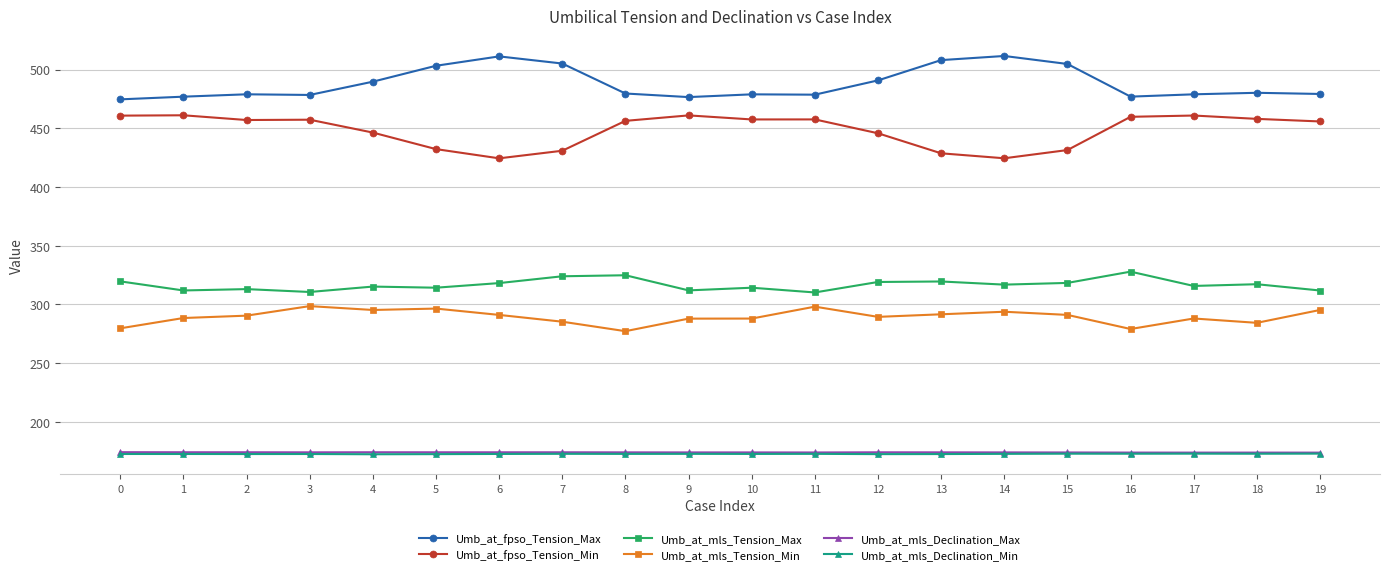

True or false: Umb_at_fpso_Tension_Max has more than 0 points higher than both neighbors.

True